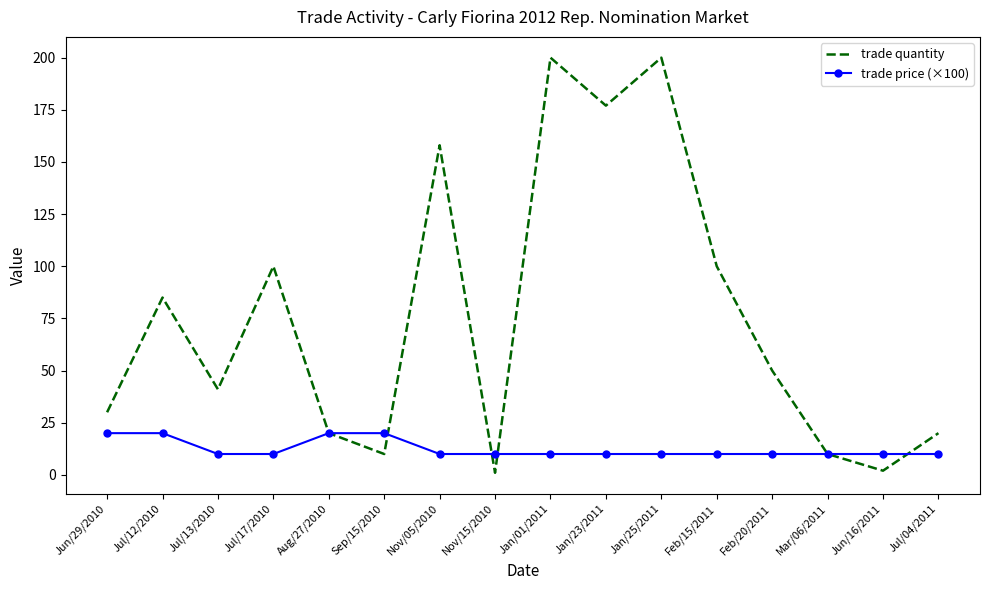

Reading right to left, list all the values displayed in this chart.

trade quantity: Jul/04/2011=20	Jun/16/2011=2	Mar/06/2011=10	Feb/20/2011=50	Feb/15/2011=100	Jan/25/2011=200	Jan/23/2011=177	Jan/01/2011=200	Nov/15/2010=1	Nov/05/2010=158	Sep/15/2010=10	Aug/27/2010=20	Jul/17/2010=100	Jul/13/2010=41	Jul/12/2010=85	Jun/29/2010=30
trade price (×100): Jul/04/2011=10	Jun/16/2011=10	Mar/06/2011=10	Feb/20/2011=10	Feb/15/2011=10	Jan/25/2011=10	Jan/23/2011=10	Jan/01/2011=10	Nov/15/2010=10	Nov/05/2010=10	Sep/15/2010=20	Aug/27/2010=20	Jul/17/2010=10	Jul/13/2010=10	Jul/12/2010=20	Jun/29/2010=20